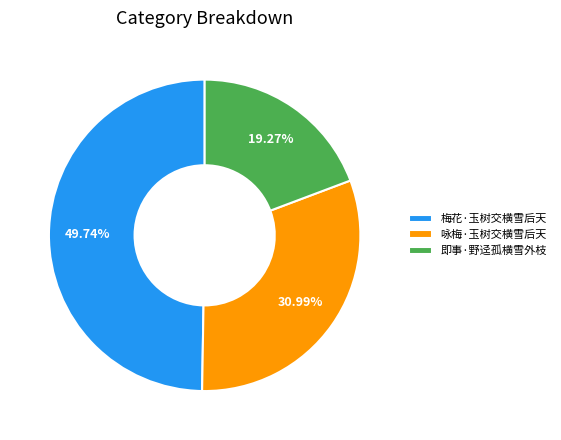

Do 即事·野迳孤横雪外枝 and 梅花·玉树交横雪后天 together represent more than half of the pie?

Yes